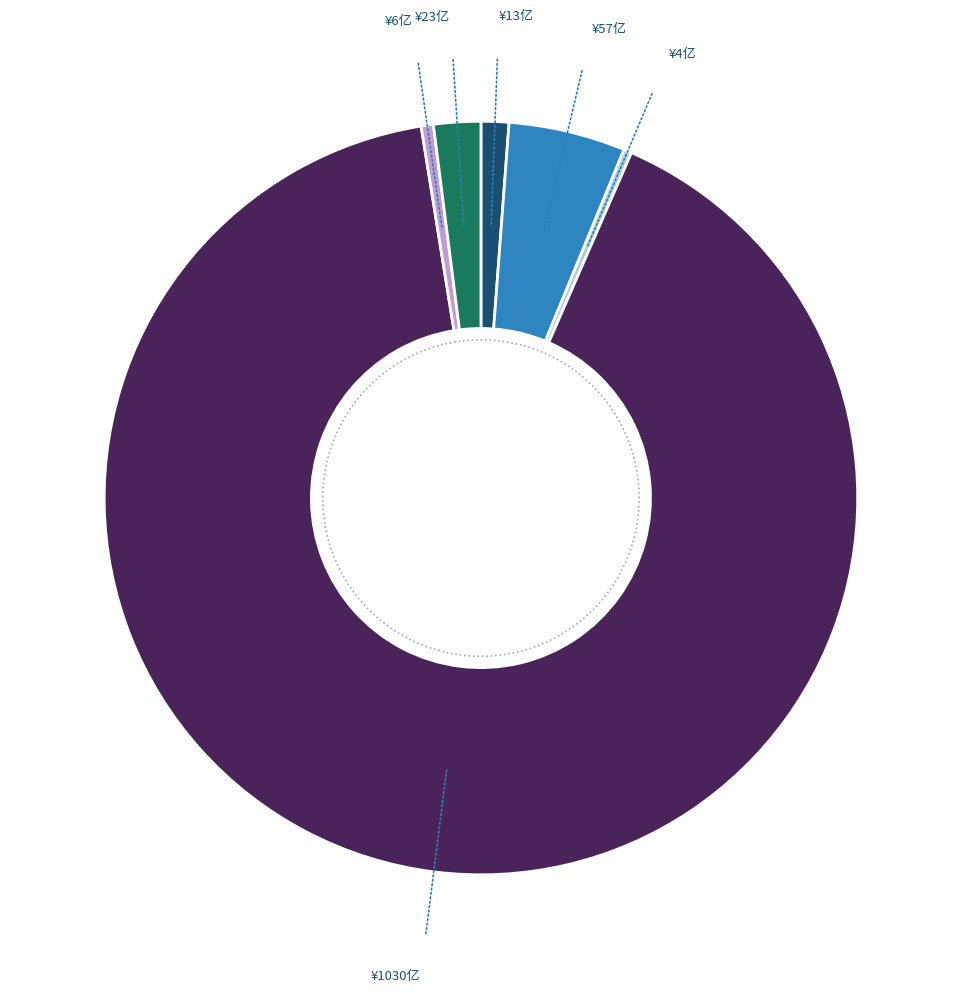

Which slice is the largest?

福州迈新生物技术开发有限公司